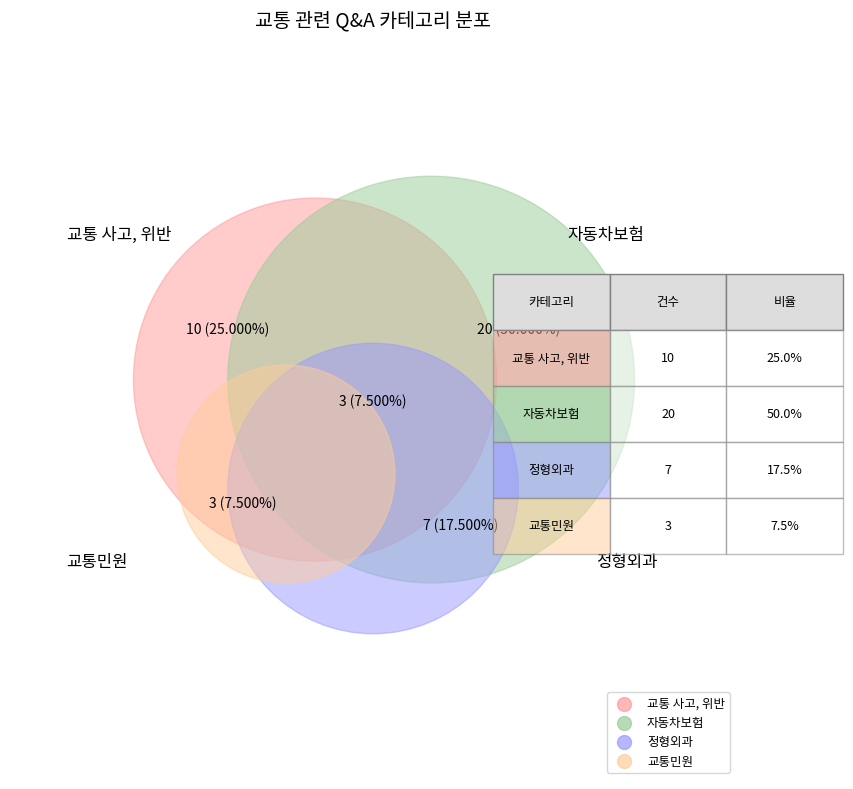

Is there any slice that represents more than half of the pie?

No